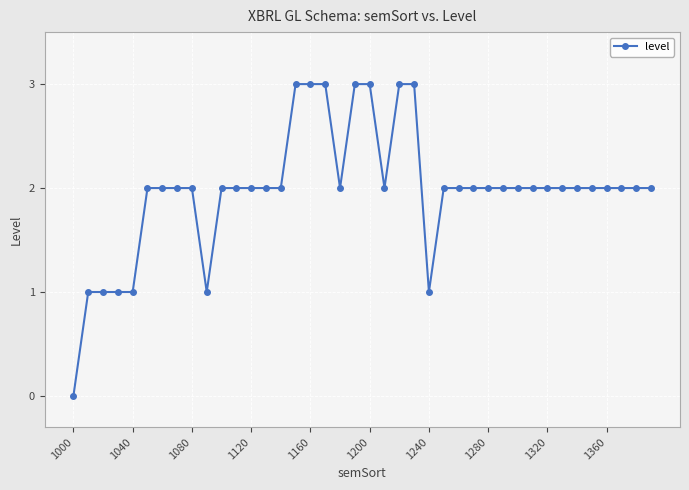

What is the difference between the second highest and minimum values?

3